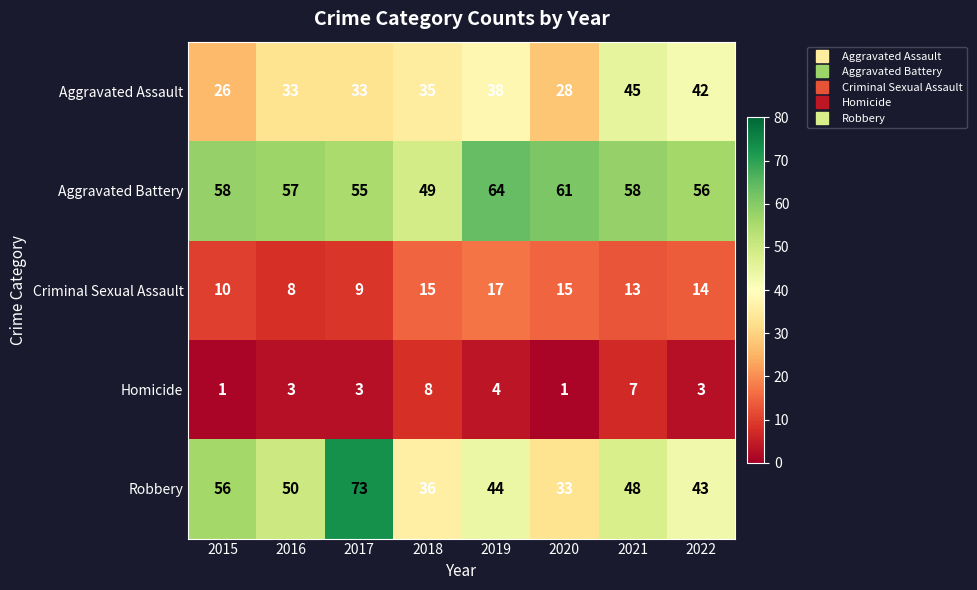

Which series changed the most between 2015 and 2017?

Robbery